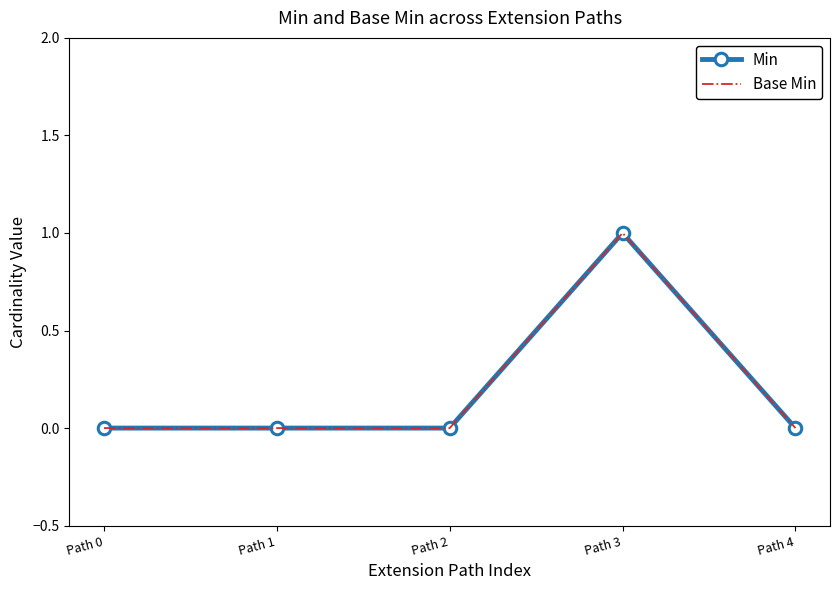

Reading left to right, list all the values displayed in this chart.

Min: Path 0=0	Path 1=0	Path 2=0	Path 3=1	Path 4=0
Base Min: Path 0=0	Path 1=0	Path 2=0	Path 3=1	Path 4=0